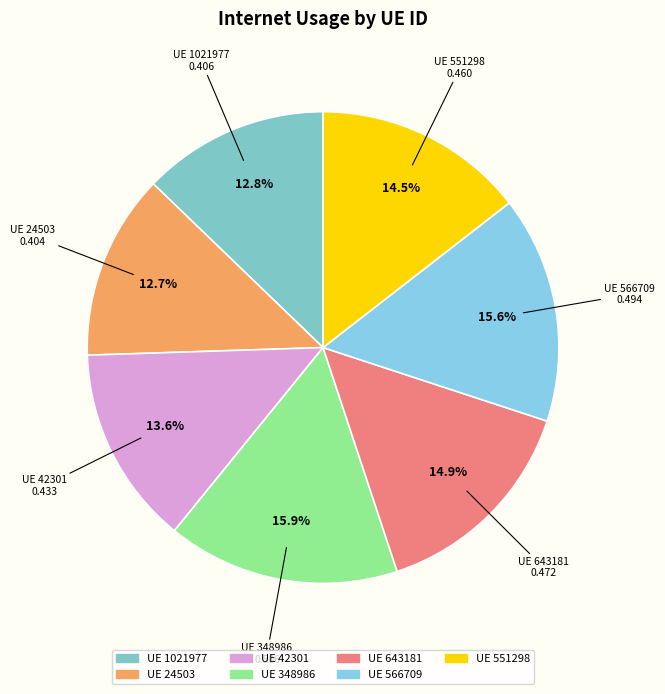

Count the number of slices in the pie.

7